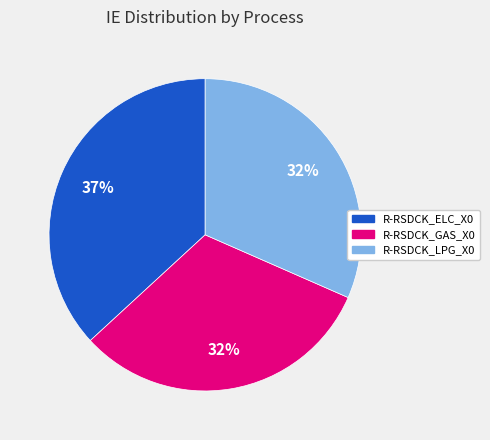

Does R-RSDCK_GAS_X0 represent more than half of the total?

No